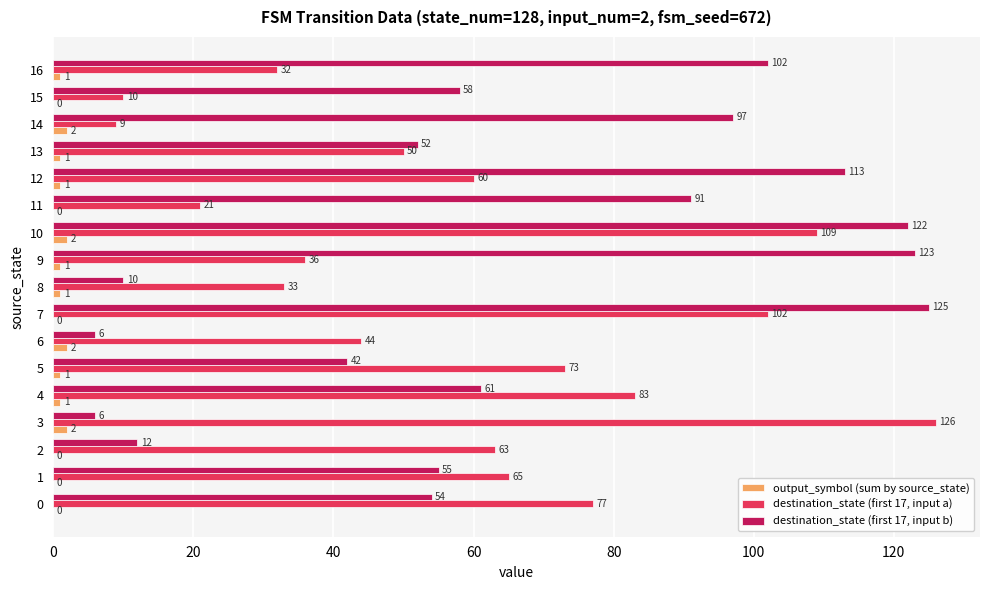

How many positive values does the output_symbol (sum by source_state) series have?

11